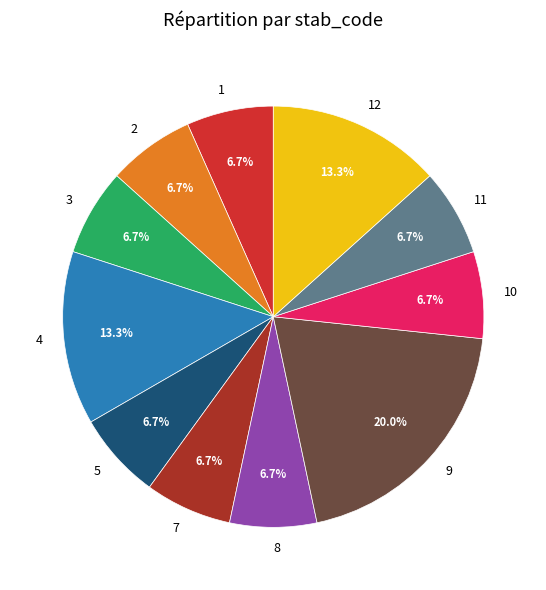

What is the ratio of the value at 7 to the value at 1?

1.0